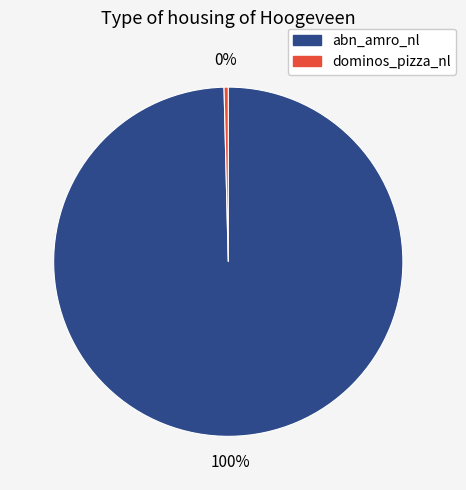

Count the number of slices in the pie.

2